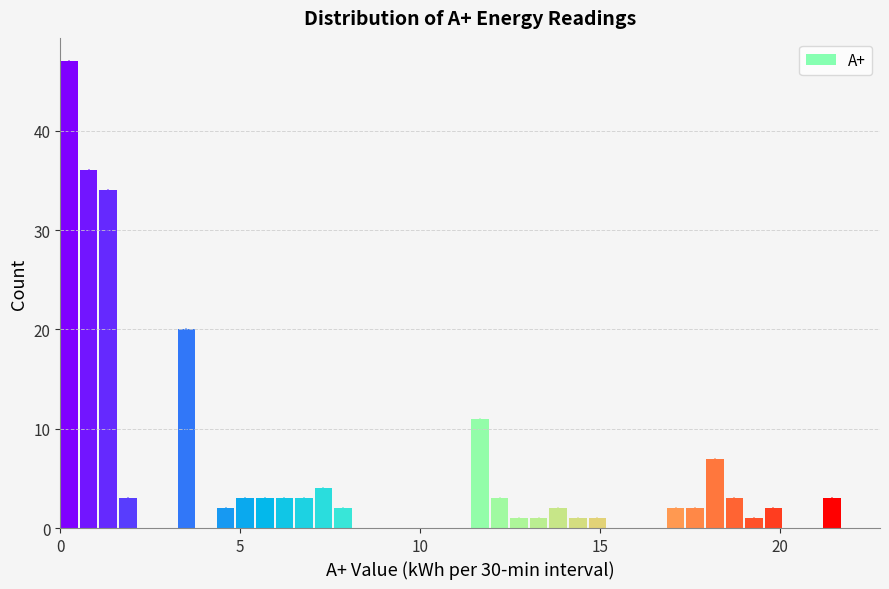

Read against the x-axis, roughly where is the centre of the tallest bar?

0.0